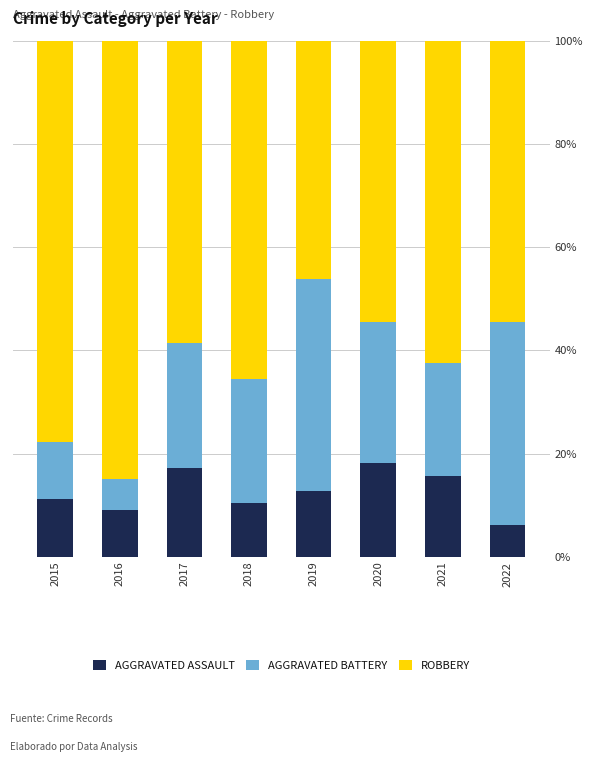

What is the total value across all series at 2016?

100.0